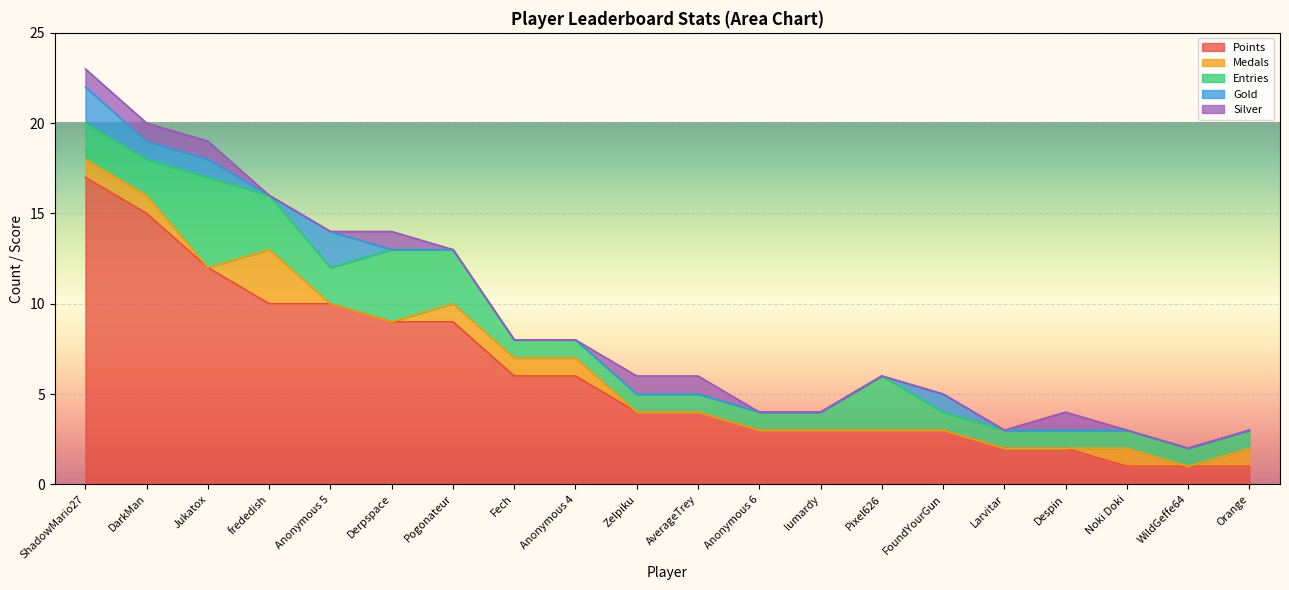

What is the sum of the Points values at Larvitar and Derpspace?

11